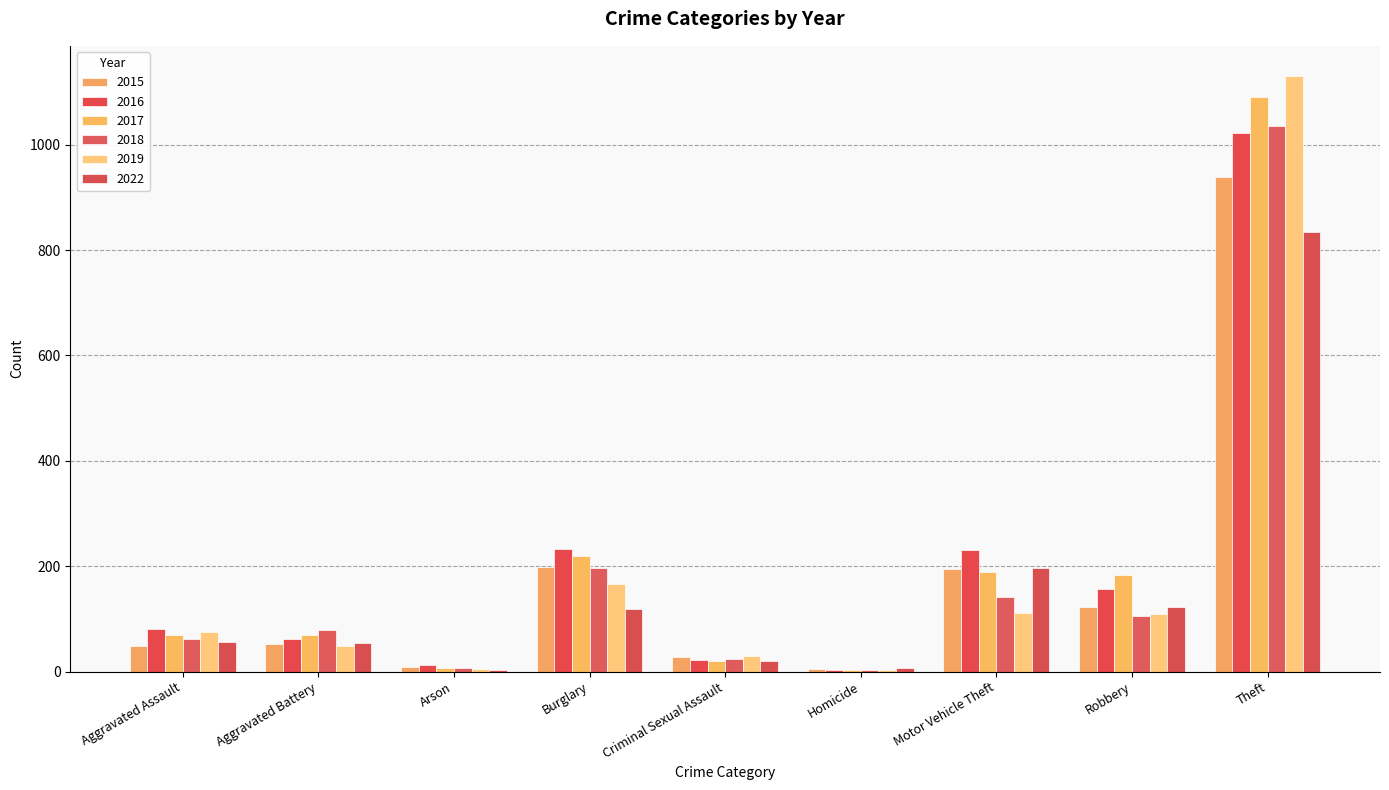

What value does the 2017 series have at Robbery, to the nearest 10?

180